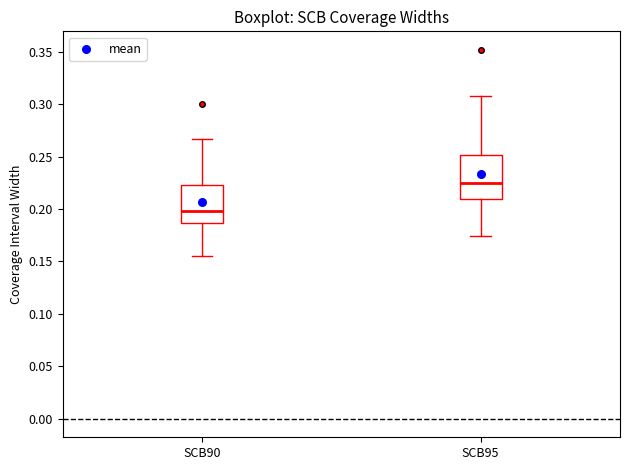

Where does the upper whisker of the box for SCB95 end on the y-axis? The values are not printed on the chart, so give them approximately, as read against the axis.

0.310